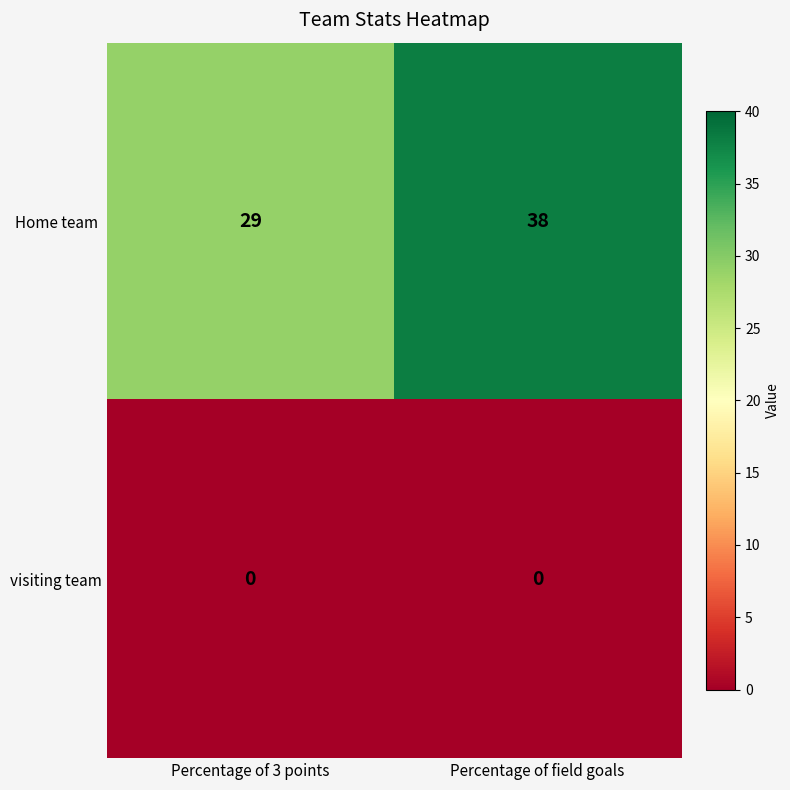

Is it true that visiting team equals 0 at Percentage of field goals?

True